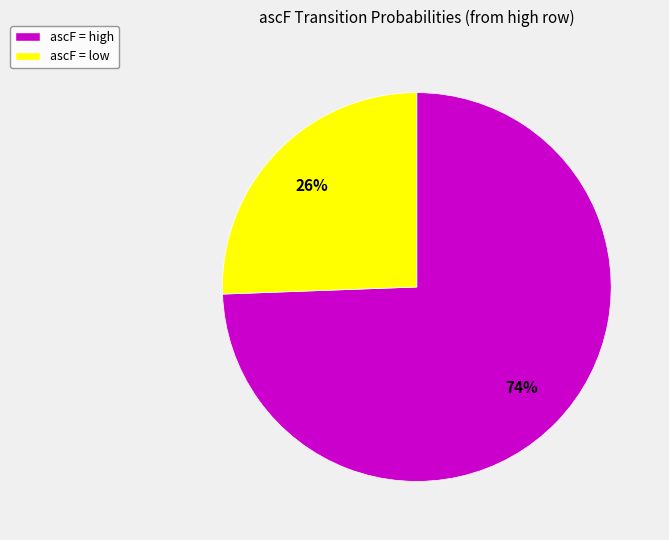

Is there any slice that represents more than half of the pie?

Yes